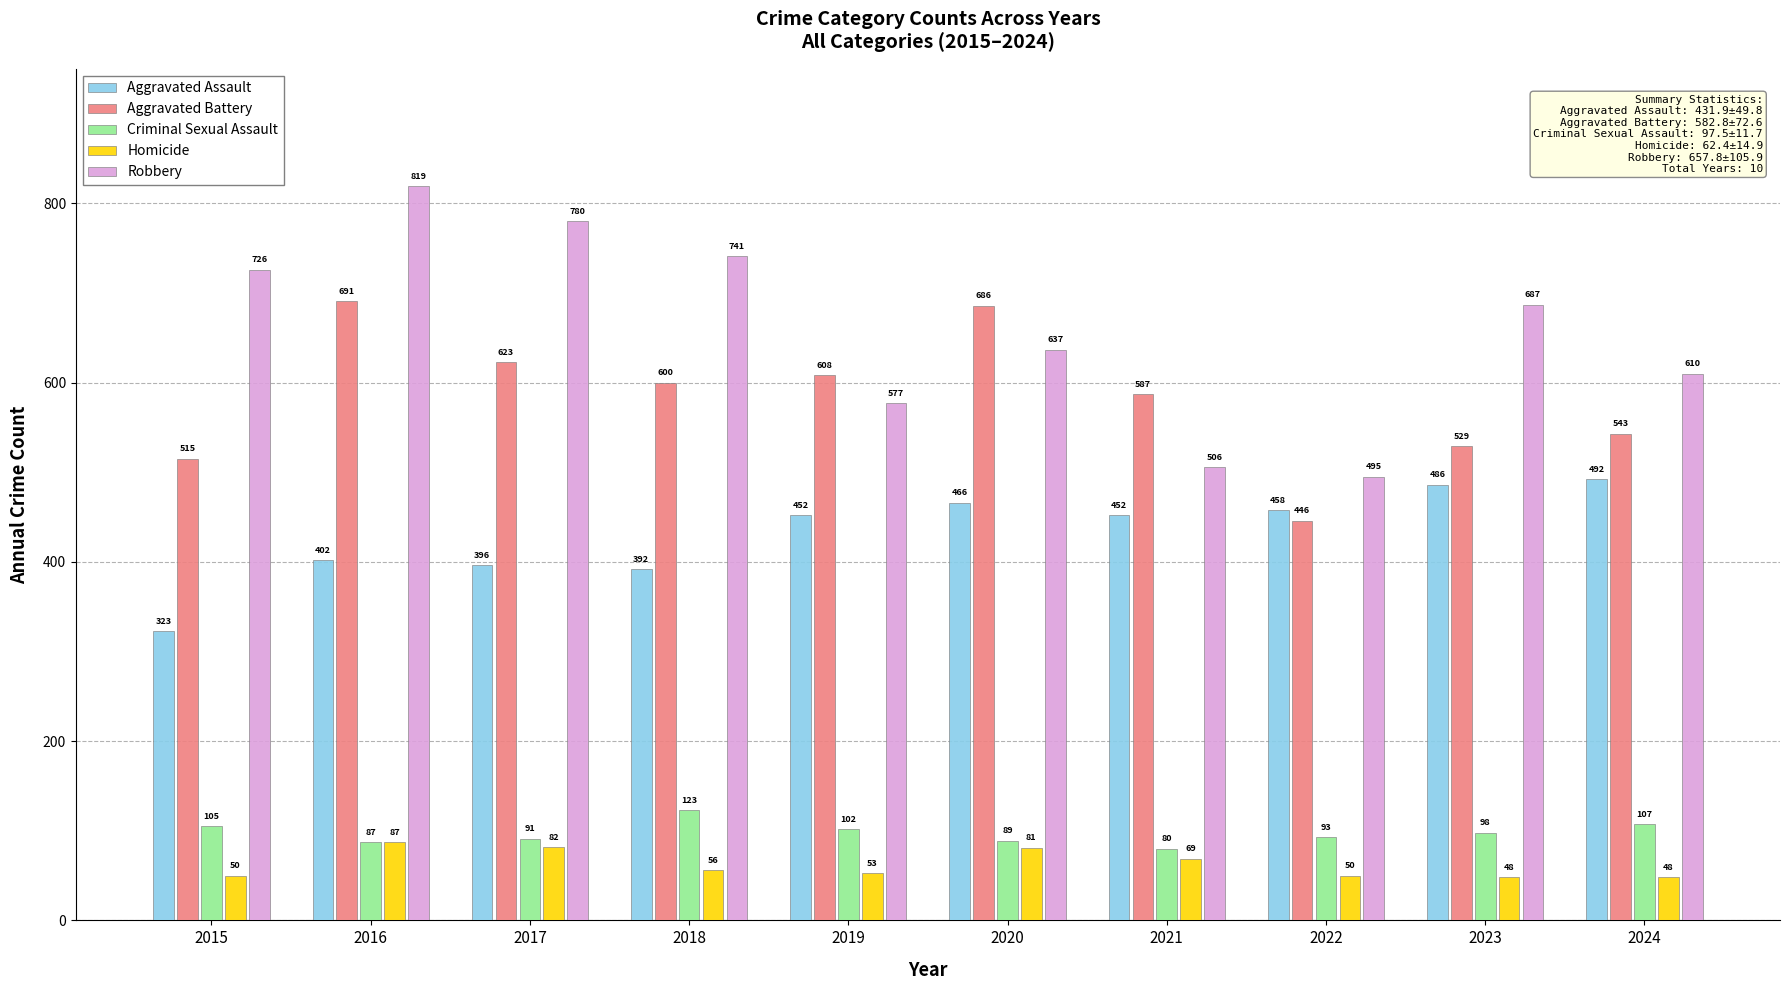

What is the greatest value displayed?

819